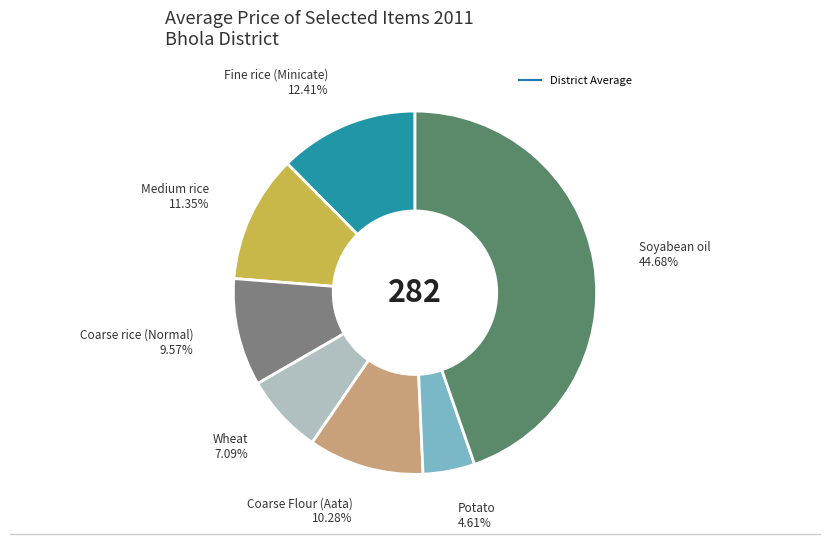

Count the number of slices in the pie.

7